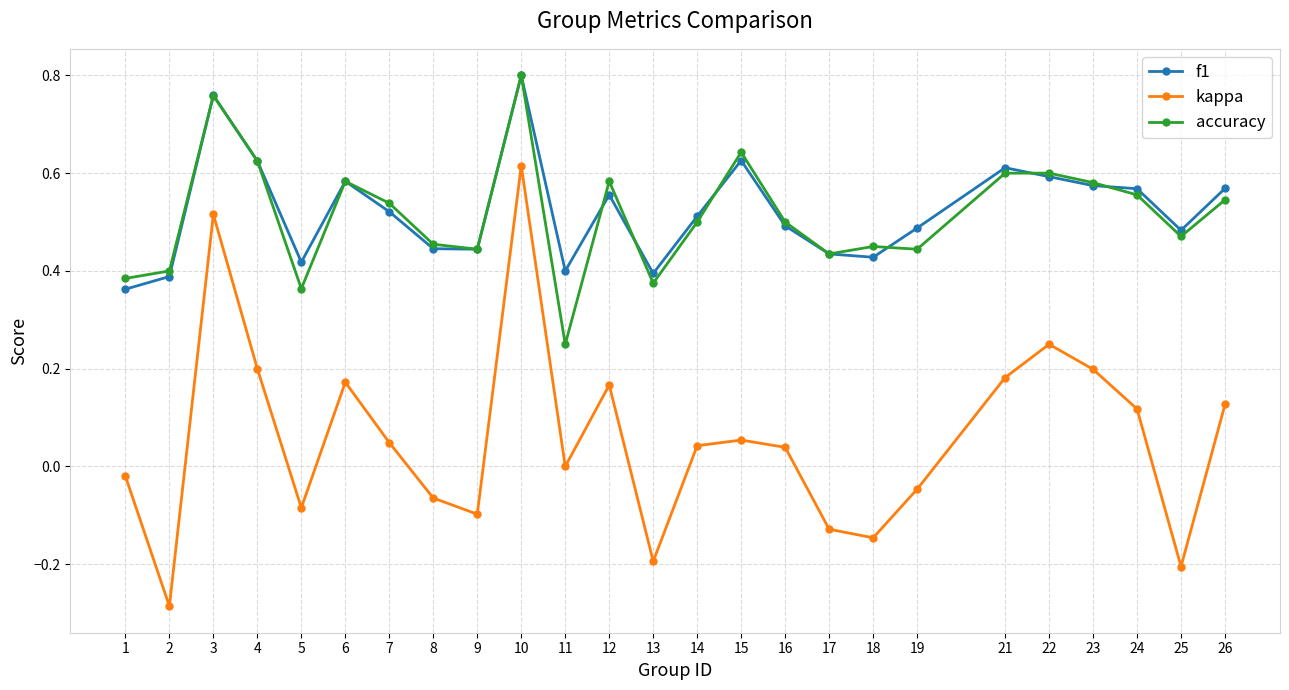

Where is the first local minimum for accuracy?

5